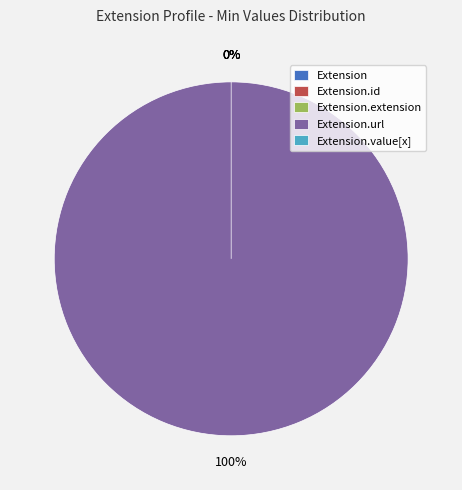

Is it true that Extension is 0% of the pie?

True